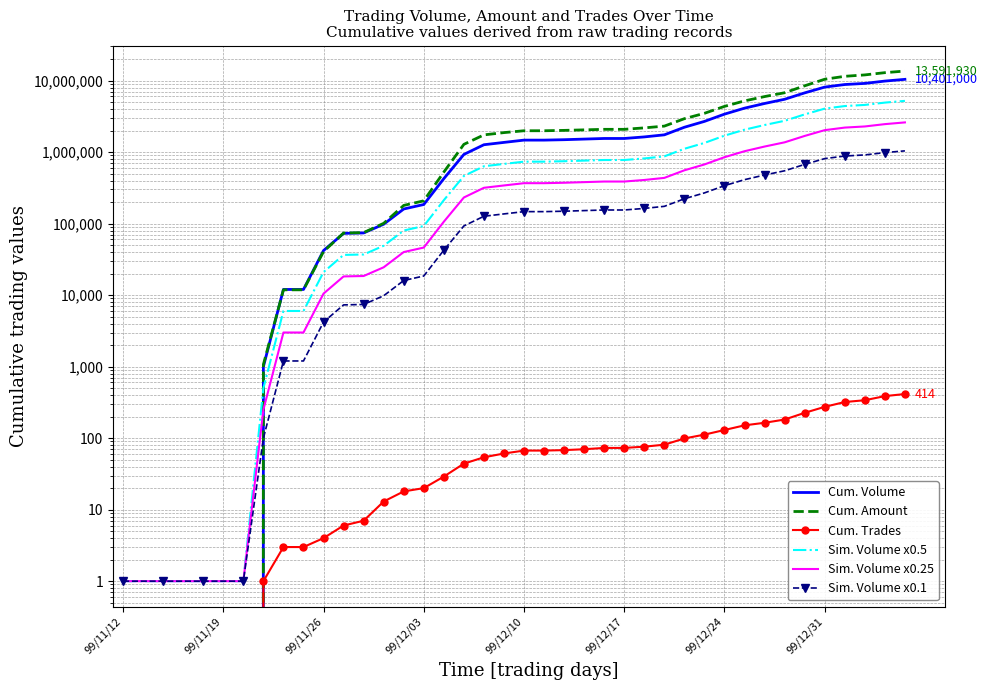

Read the Sim. Volume x0.5 value at 13, to the nearest 100.

49000